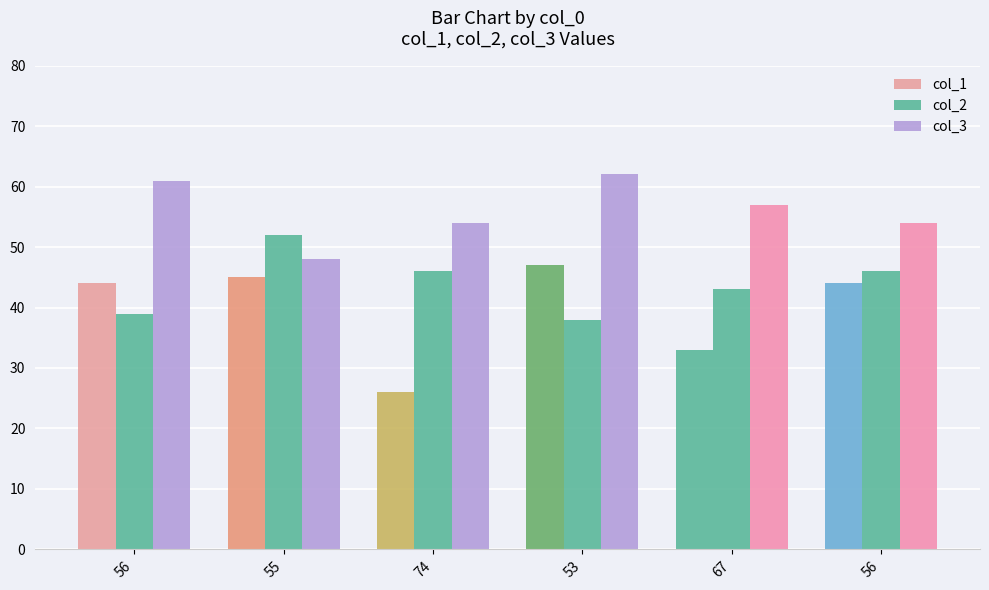

How many bars are there in each group?

3